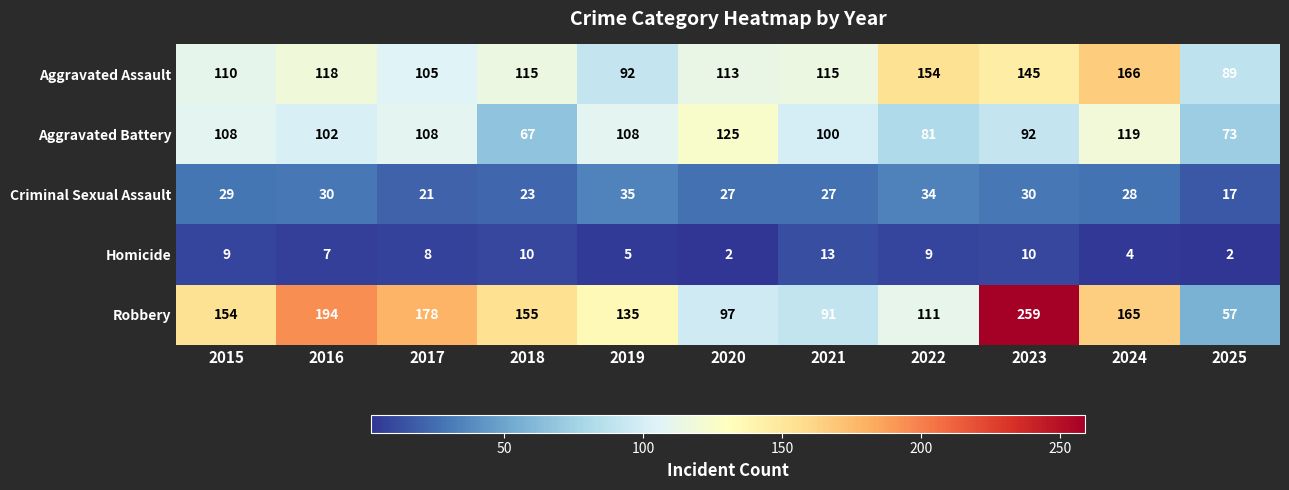

Which category has the lowest value in the Robbery series?

2025